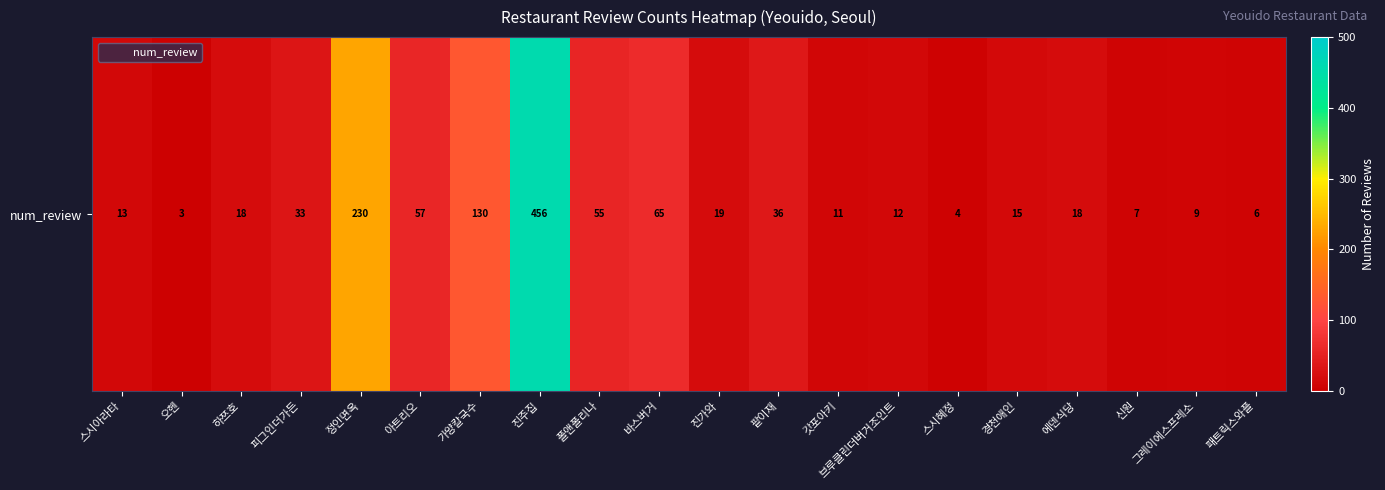

The value at 진주집 is 698. True or false?

False